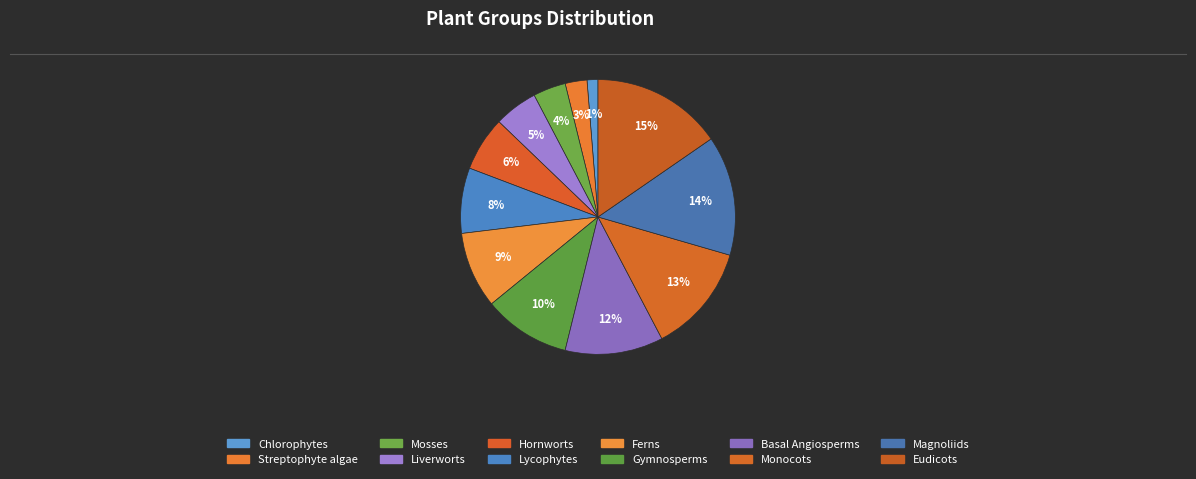

What is the change in value from Streptophyte algae to Liverworts?

+2